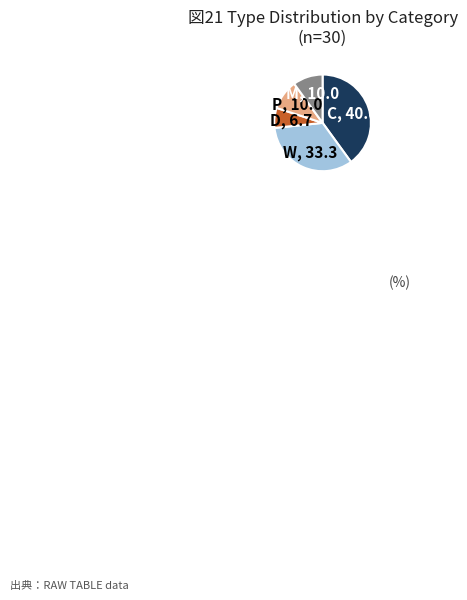

Is there a majority slice in this chart?

No